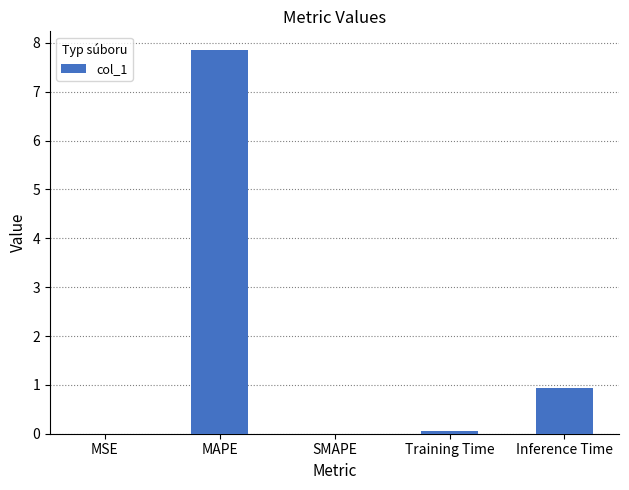

Read the value at MAPE.

7.8